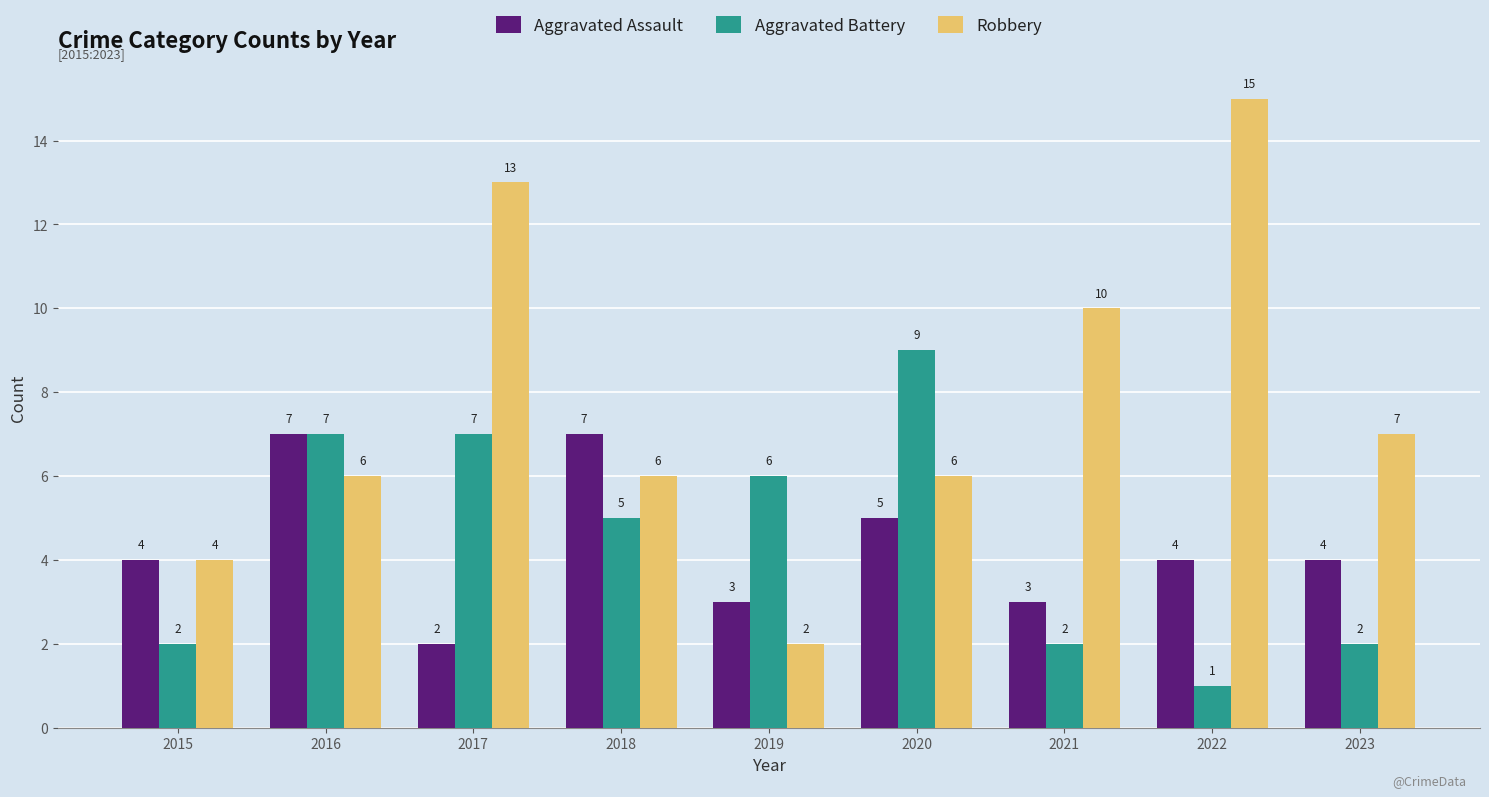

The value of Robbery at 2018 is 10. True or false?

False